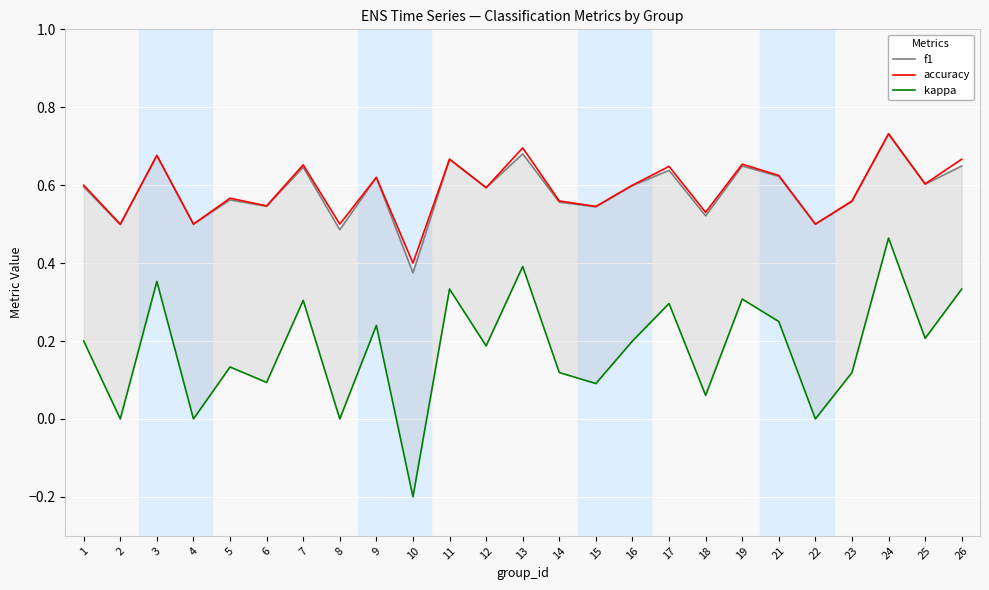

Rank the series at 11 from highest to lowest value.

f1, accuracy, kappa